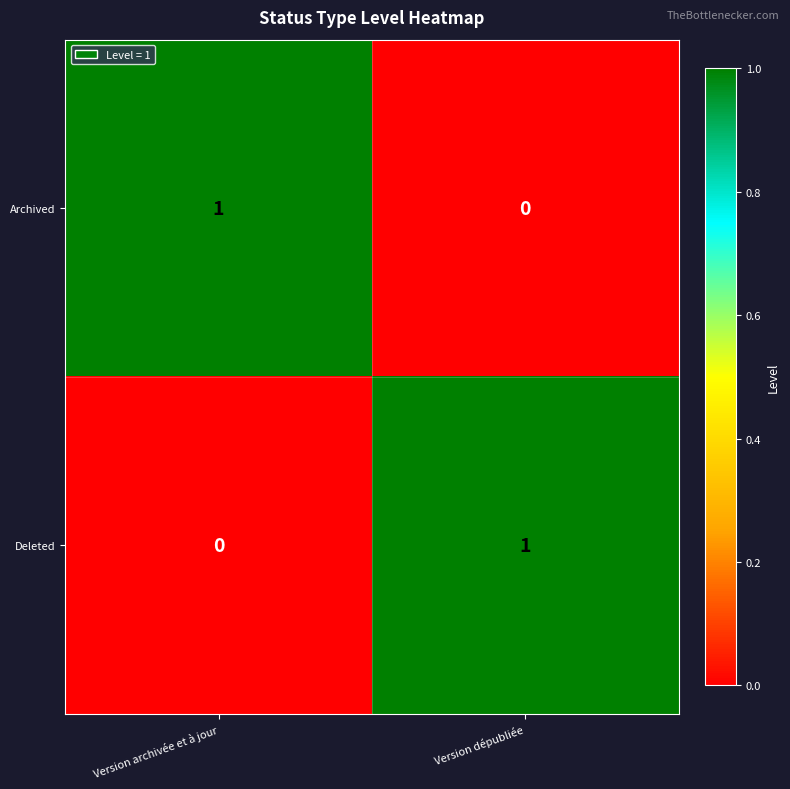

Rank the categories by Archived value from lowest to highest.

Version dépubliée, Version archivée et à jour